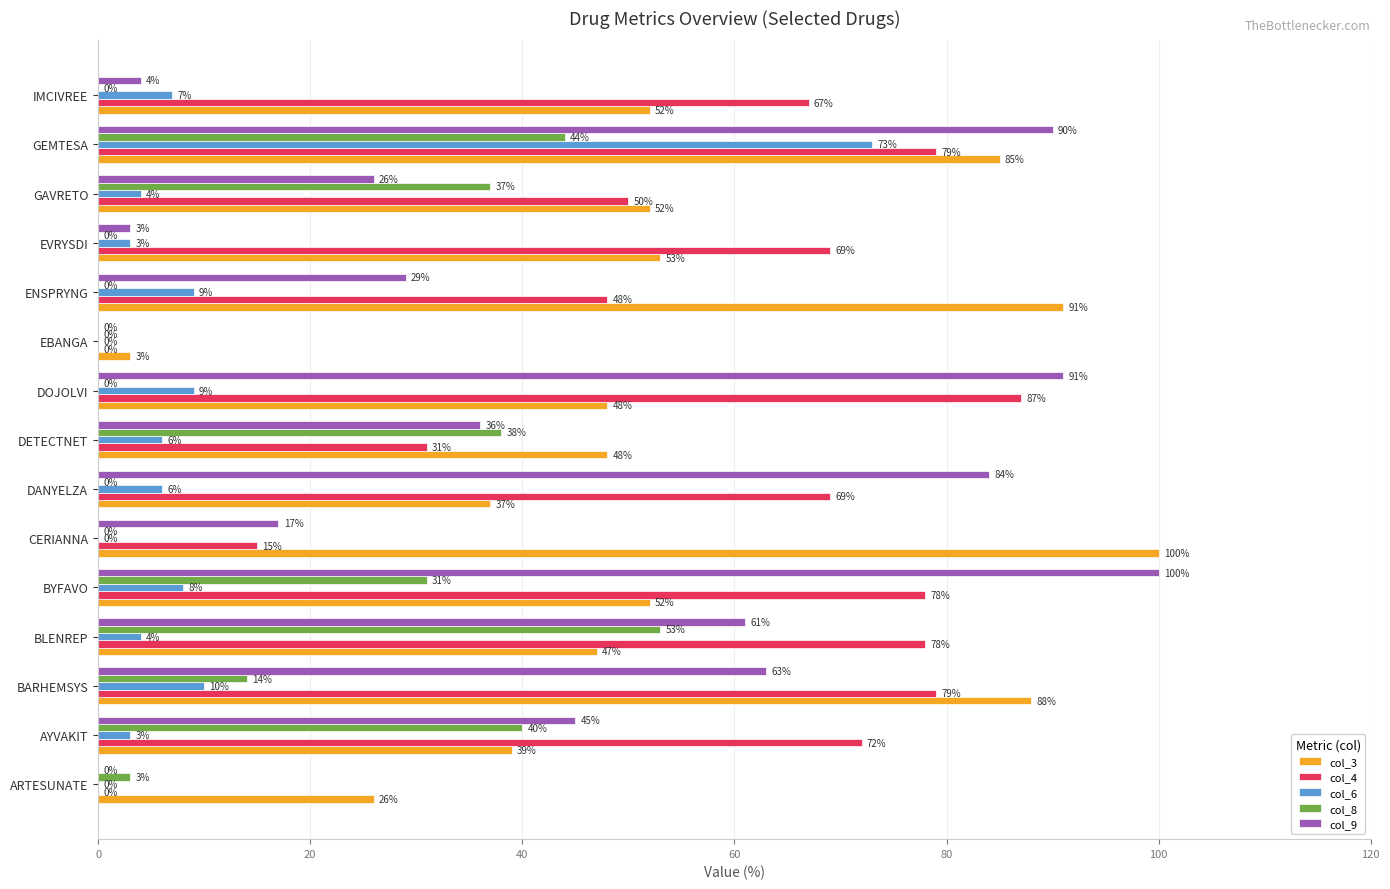

What is the maximum value shown in the chart?

100